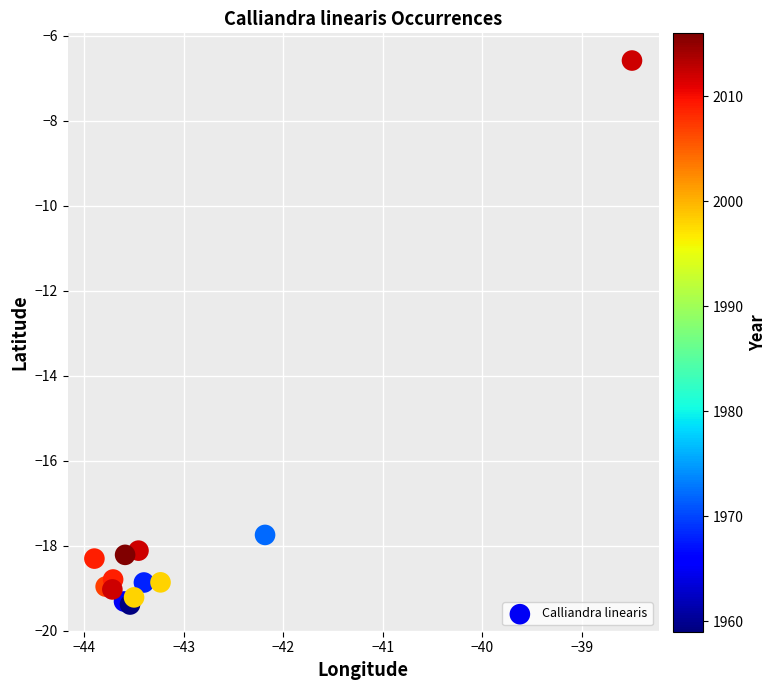

What Y value in the scatter plot is closest to -12?

-6.6